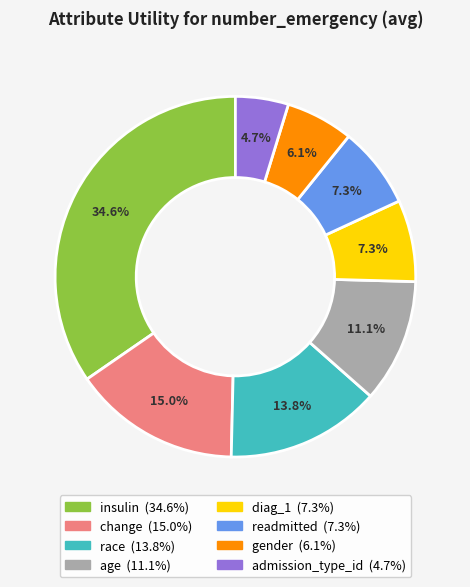

Which has a higher value, gender or readmitted?

readmitted